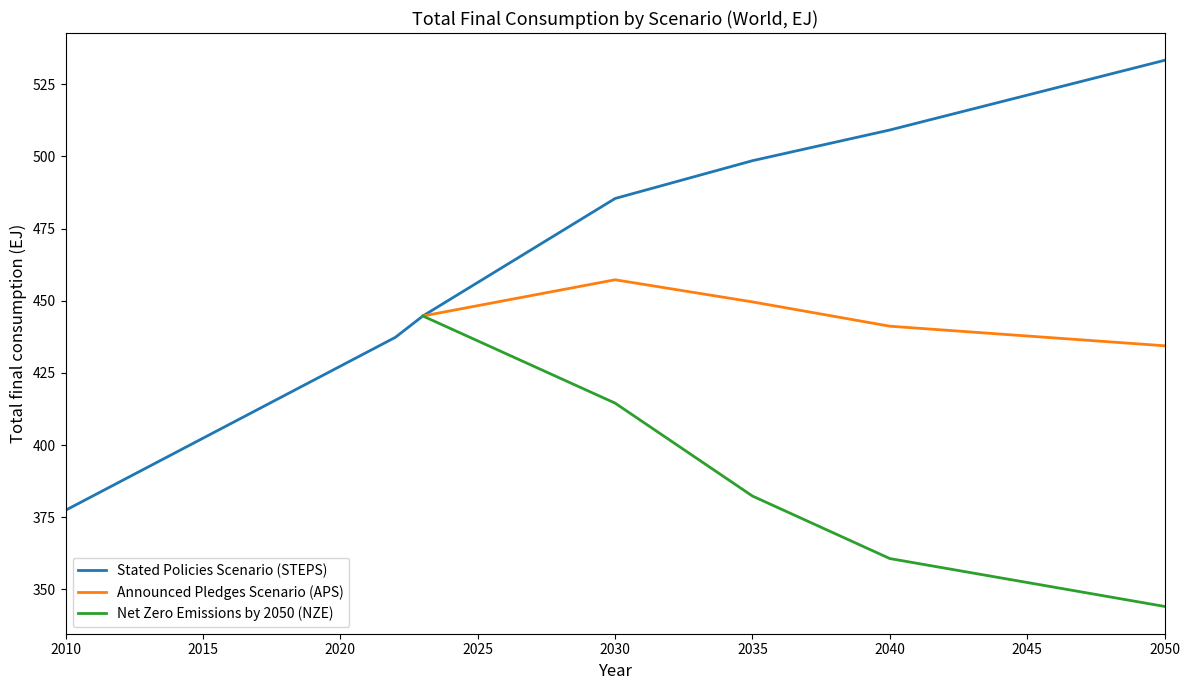

The value of Announced Pledges Scenario (APS) at 2050 is 434.4. True or false?

True